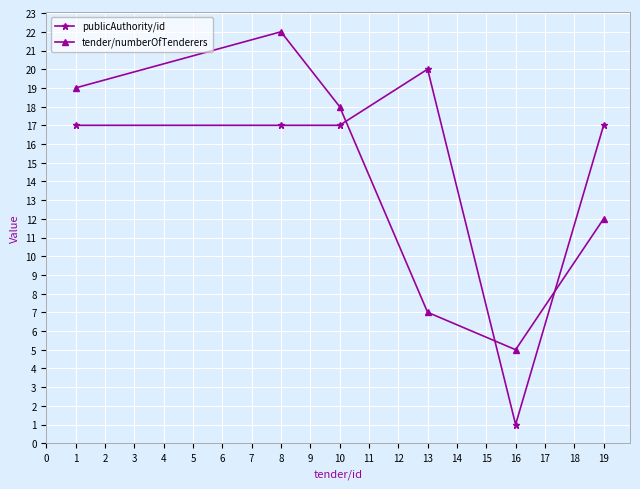

What is the difference between the maximum and minimum values in the tender/numberOfTenderers series?

17